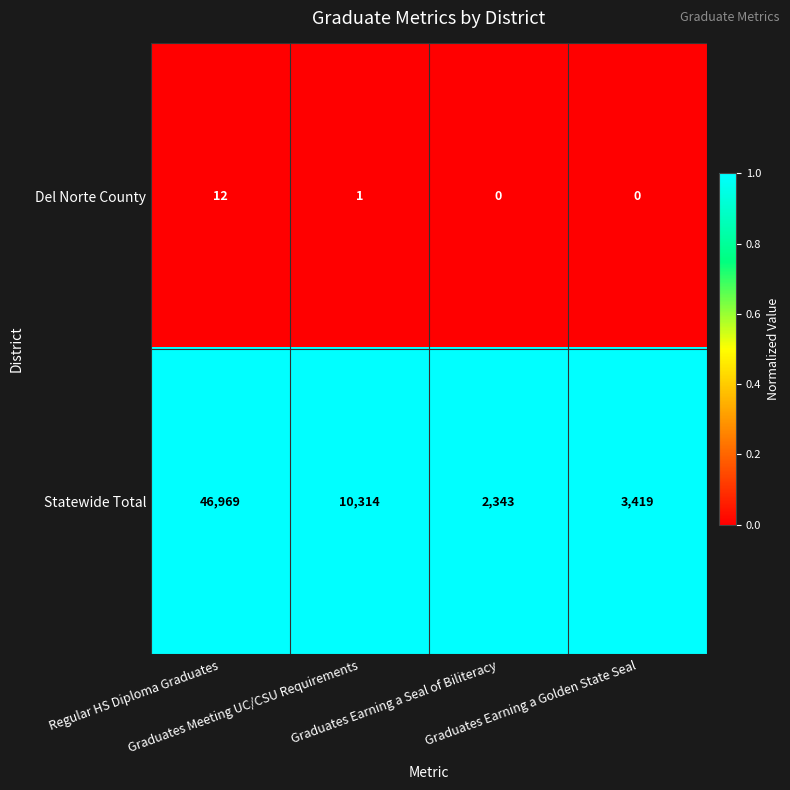

Which series has the largest range (max minus min)?

Statewide Total